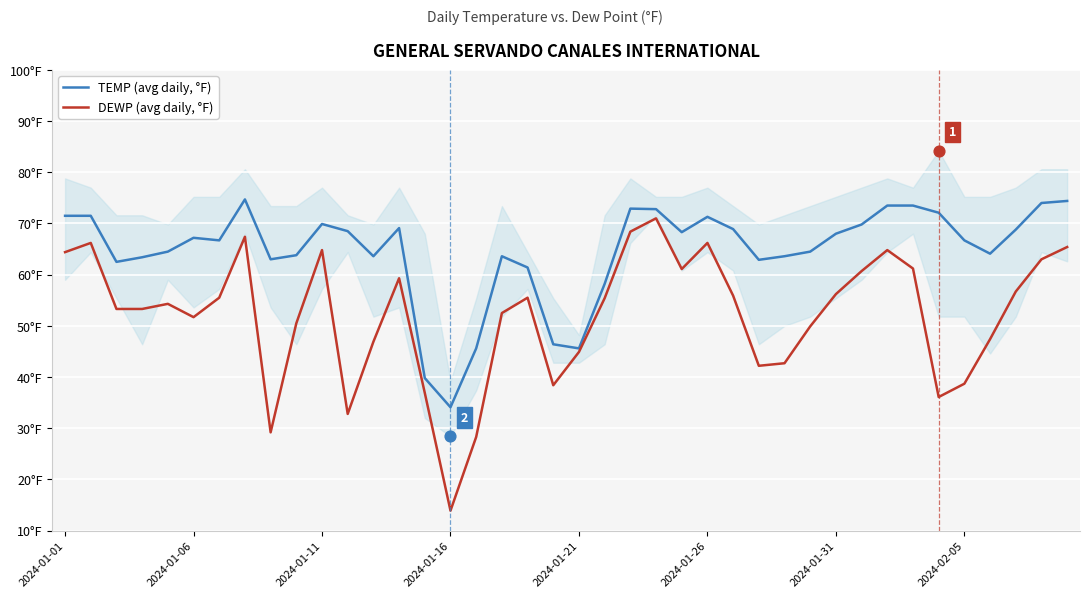

Which series has the largest total across all categories?

TEMP (avg daily, °F)